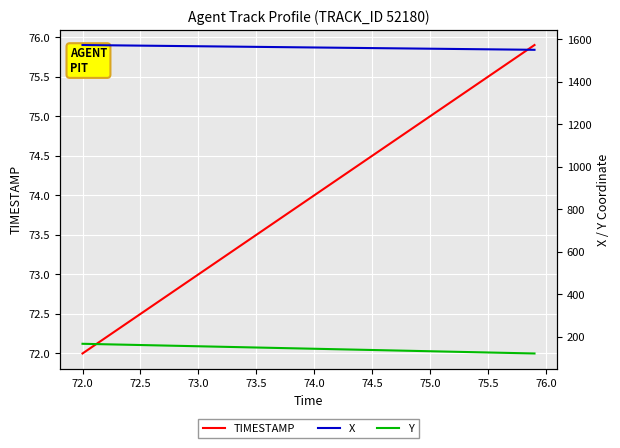

Is it true that TIMESTAMP equals 121.9 at 12?

False